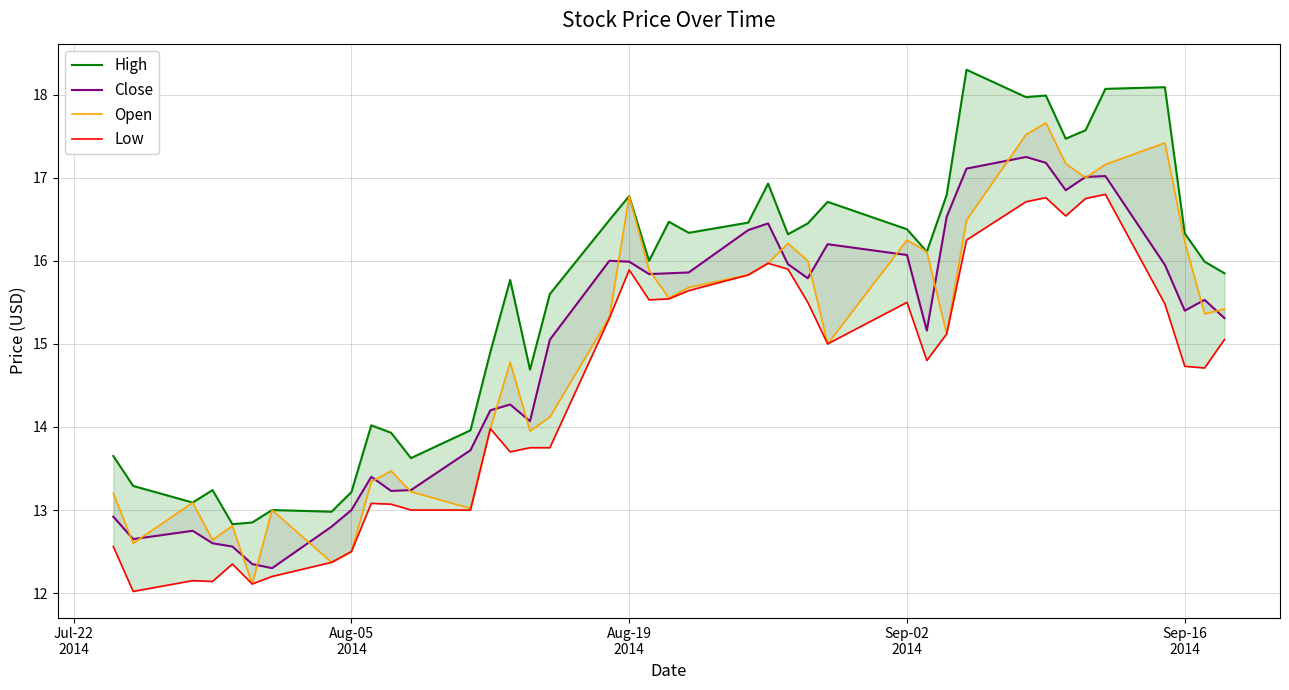

In Low, how many points are lower than both neighbors (excluding endpoints)?

9